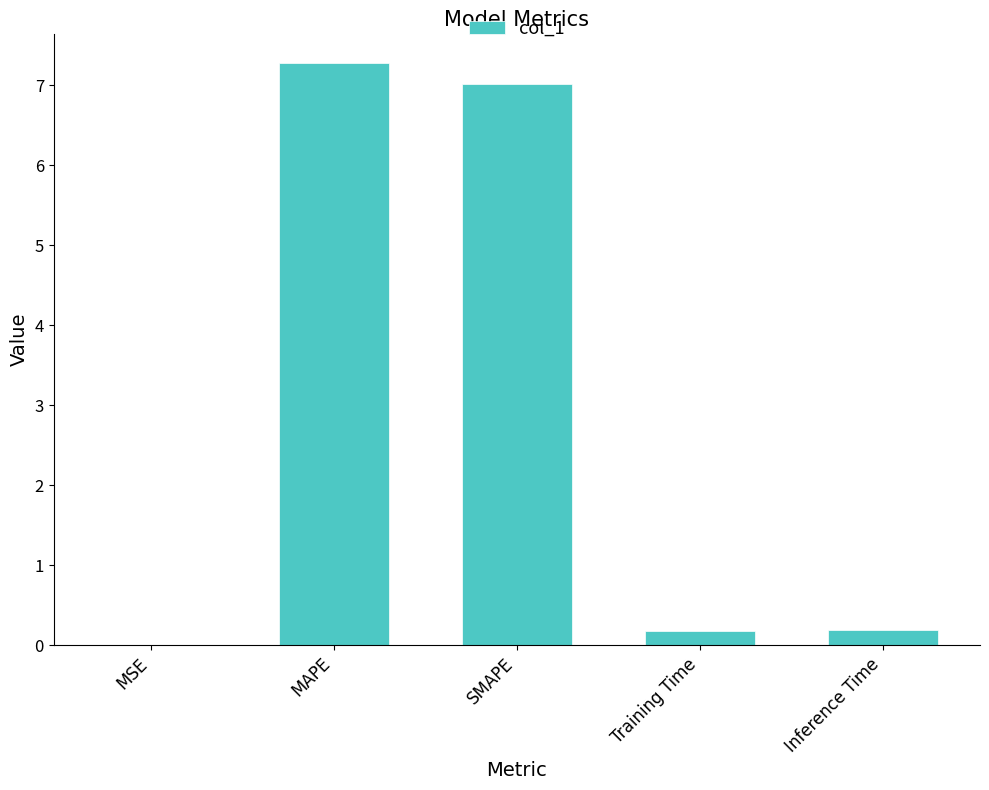

What is the sum of the values at MAPE and Training Time?

7.4